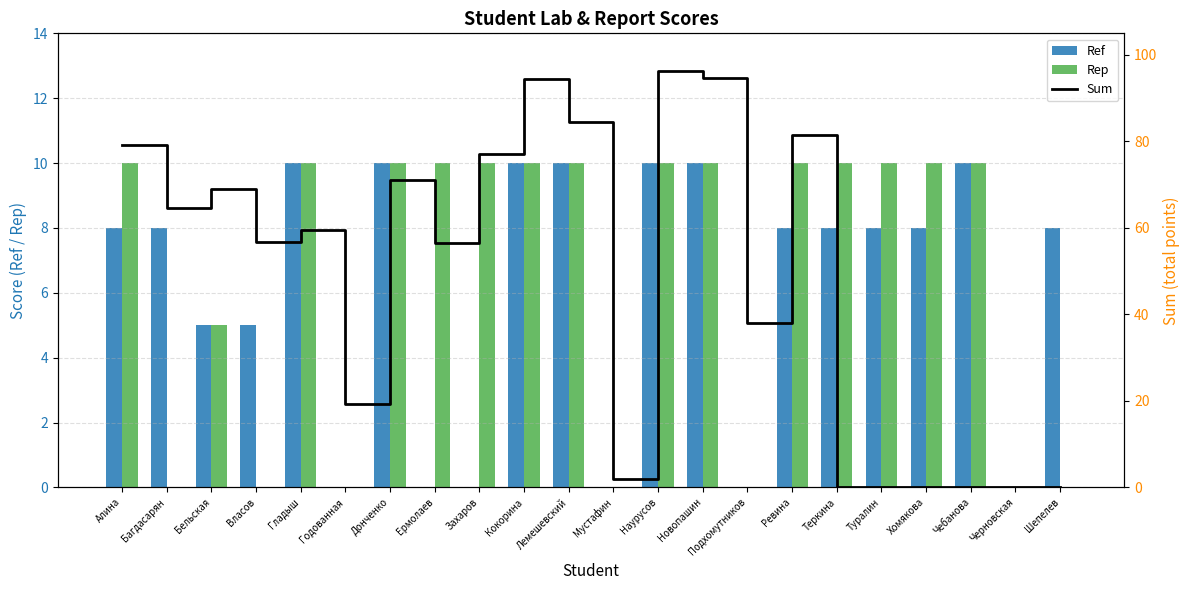

The value of Rep at Донченко is 3.5. True or false?

False